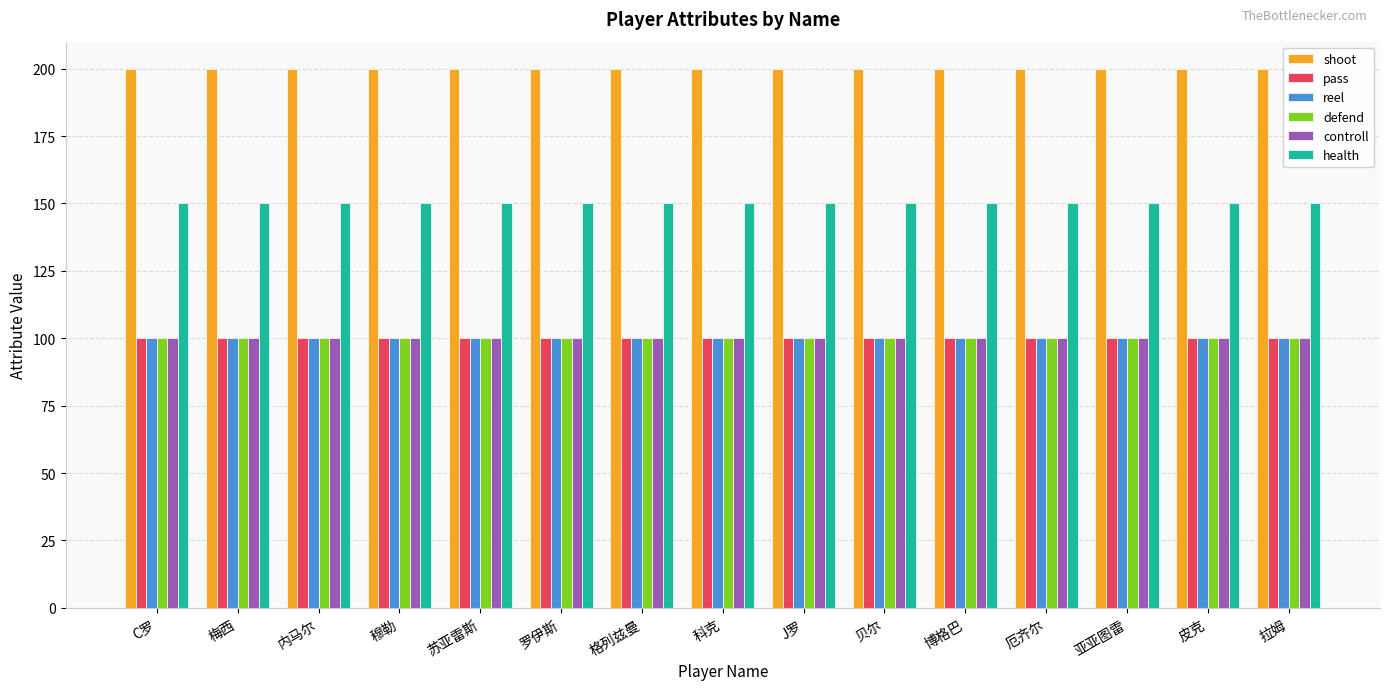

What is the smallest value displayed?

100